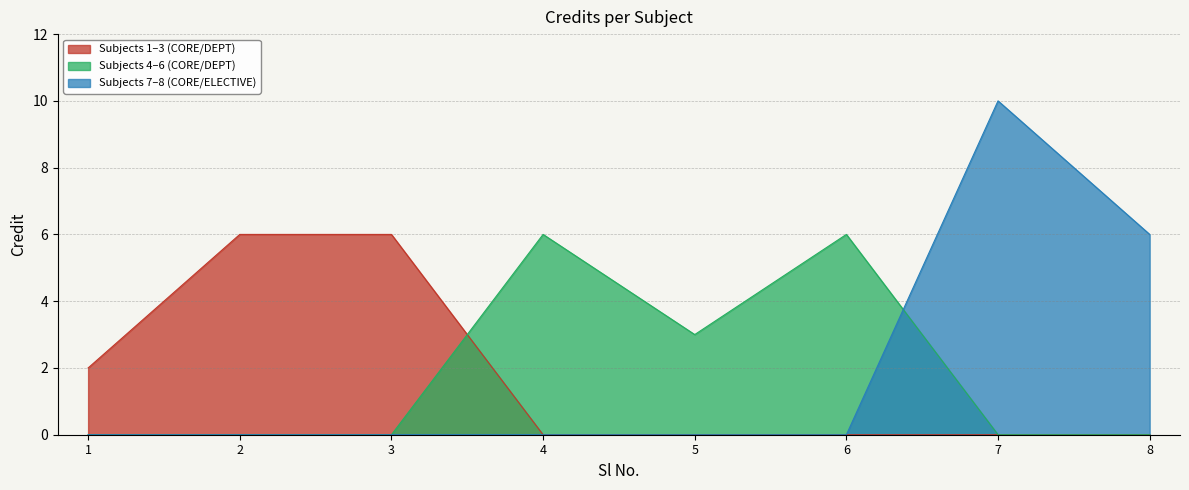

Which category has the highest value across all series?

7